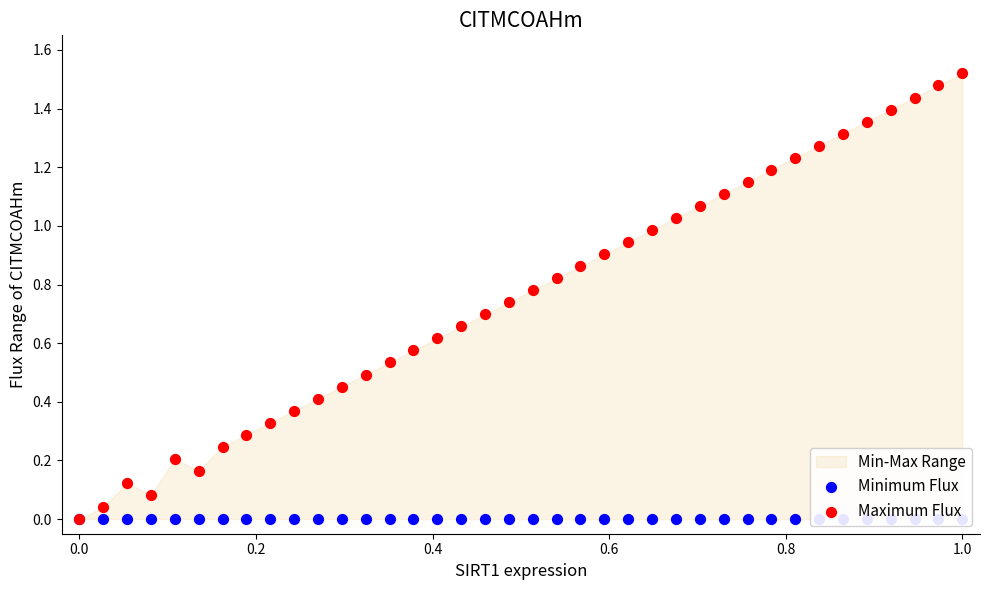

Which series has the largest total across all categories?

Maximum Flux